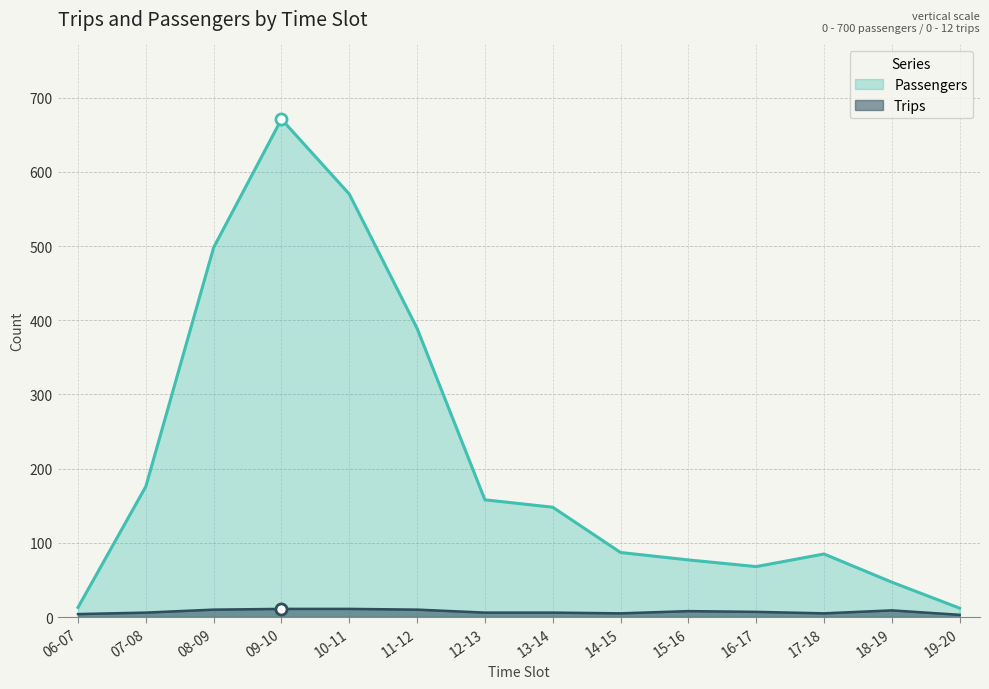

What is the difference between the highest and lowest values at 15-16?

69